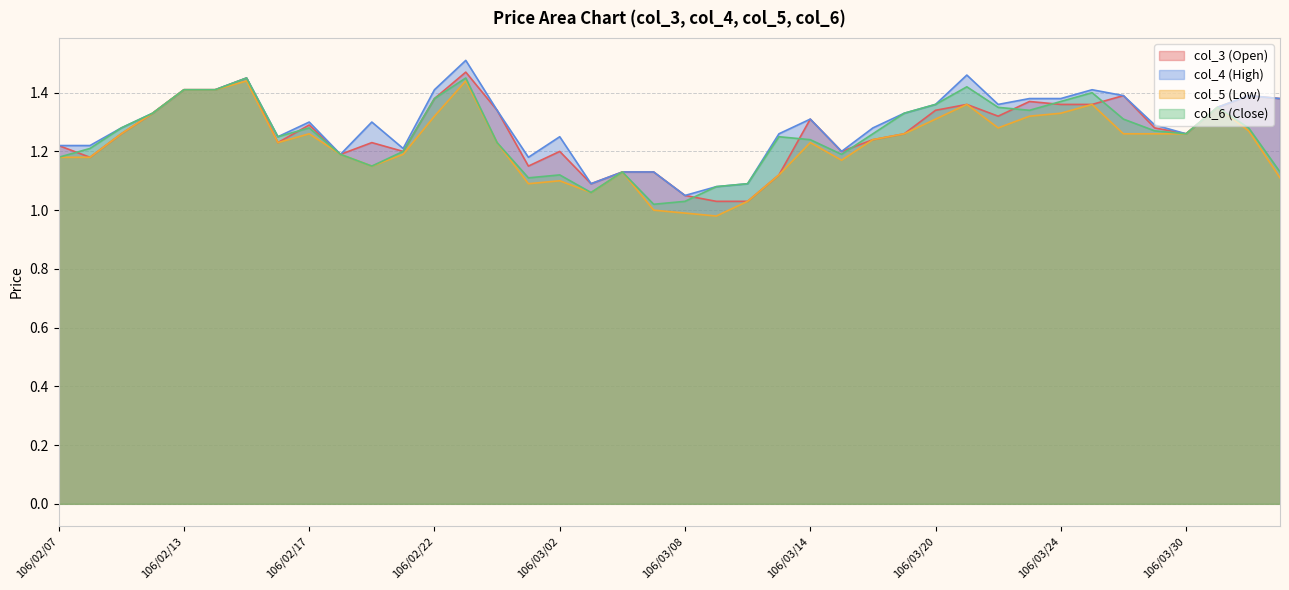

Rank the series at 106/03/01 from highest to lowest value.

col_4 (High), col_3 (Open), col_6 (Close), col_5 (Low)